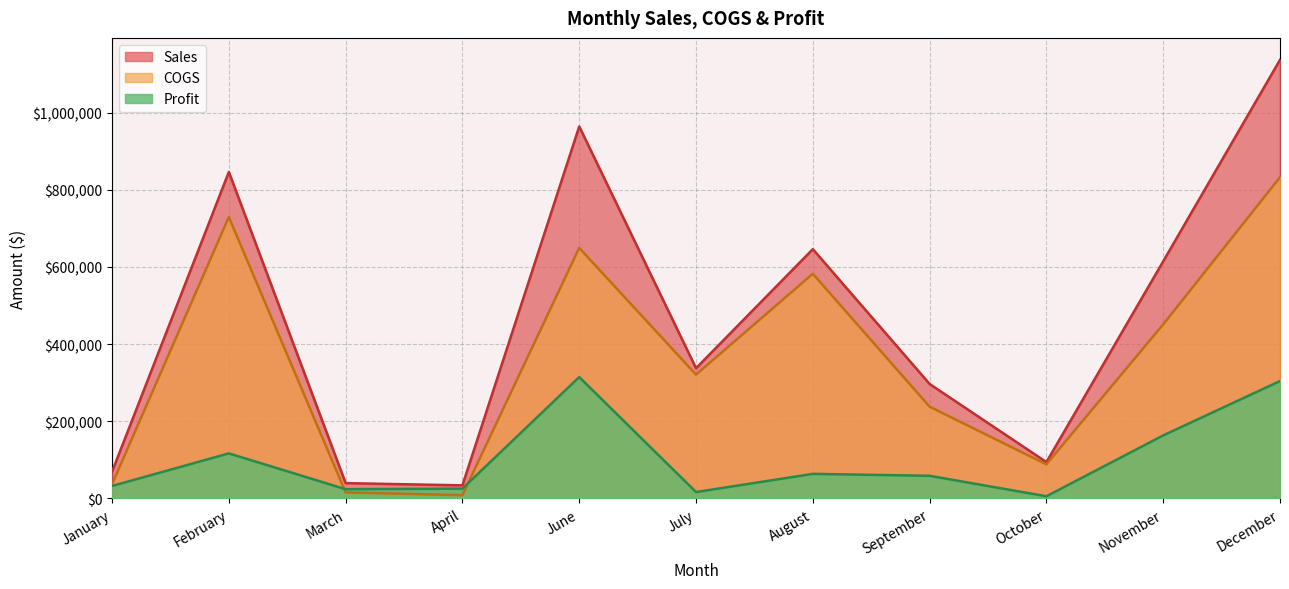

Which category has the highest value in the Profit series?

June